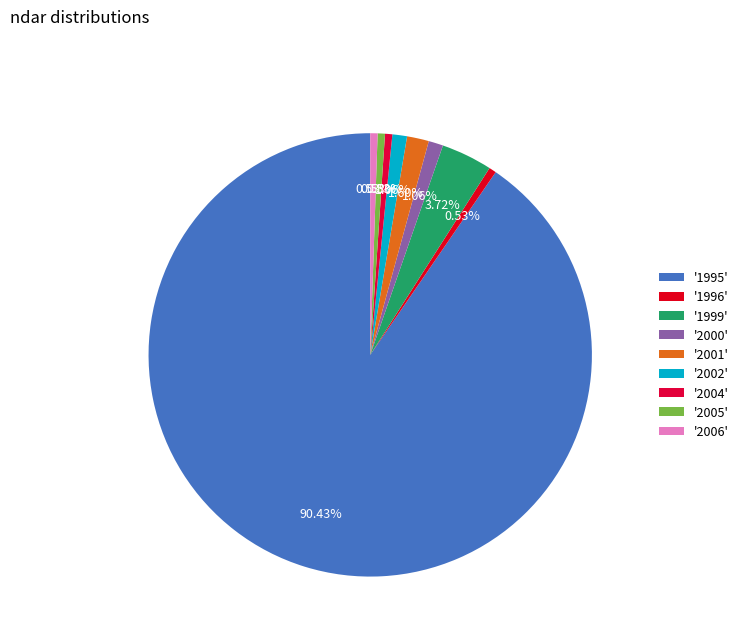

Which slice is the largest?

1995